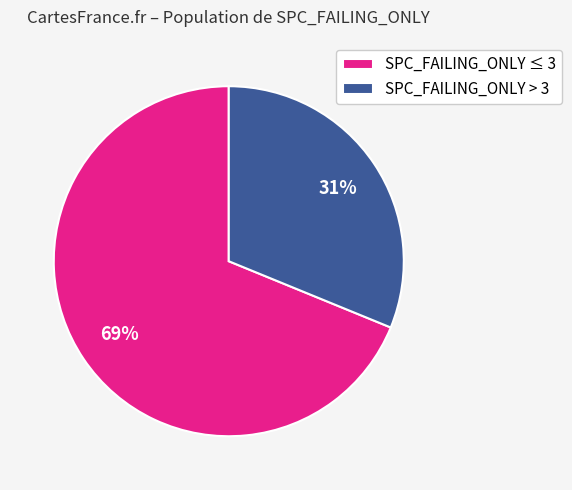

Which has a higher value, SPC_FAILING_ONLY ≤ 3 or SPC_FAILING_ONLY > 3?

SPC_FAILING_ONLY ≤ 3